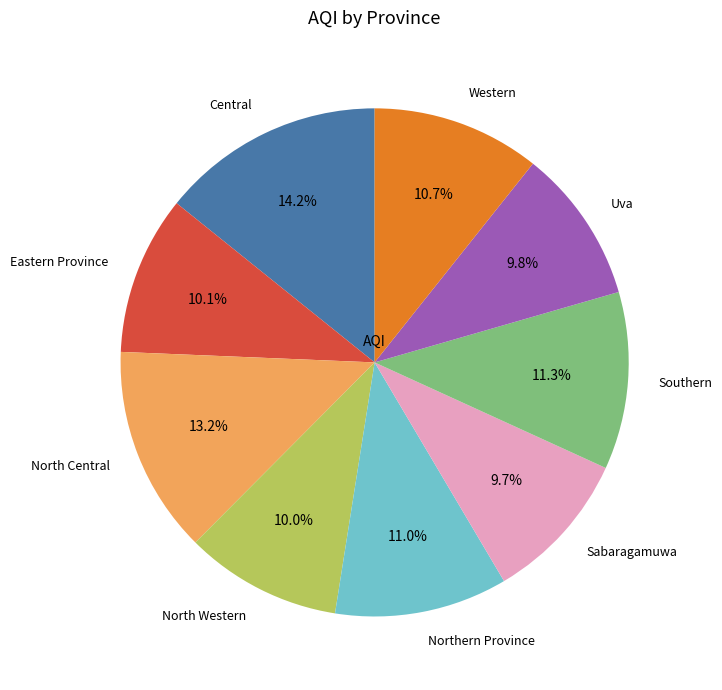

How many segments does this pie chart have?

9